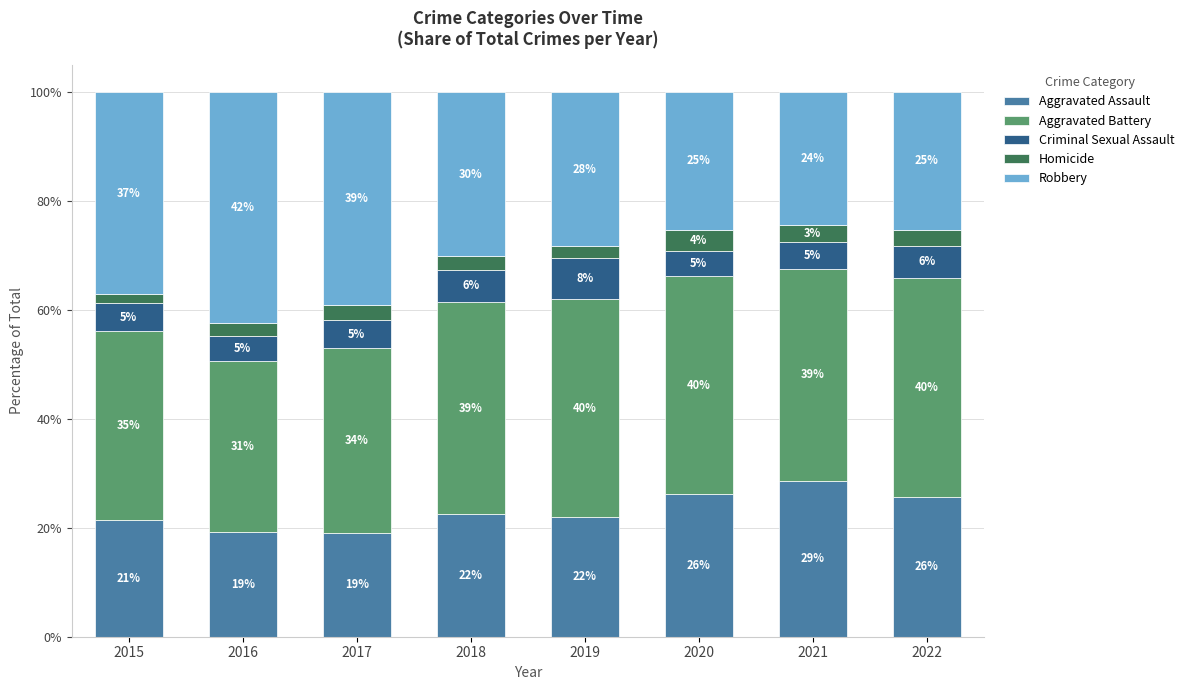

At which label does Aggravated Assault reach its peak?

2021